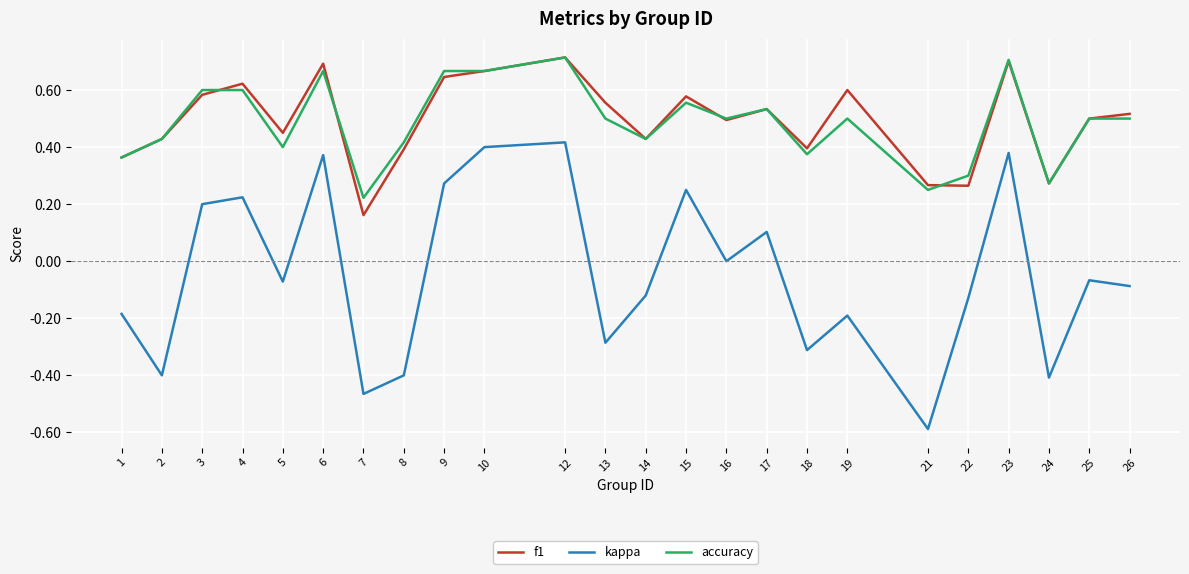

What is the total value across all series at 5?

0.8